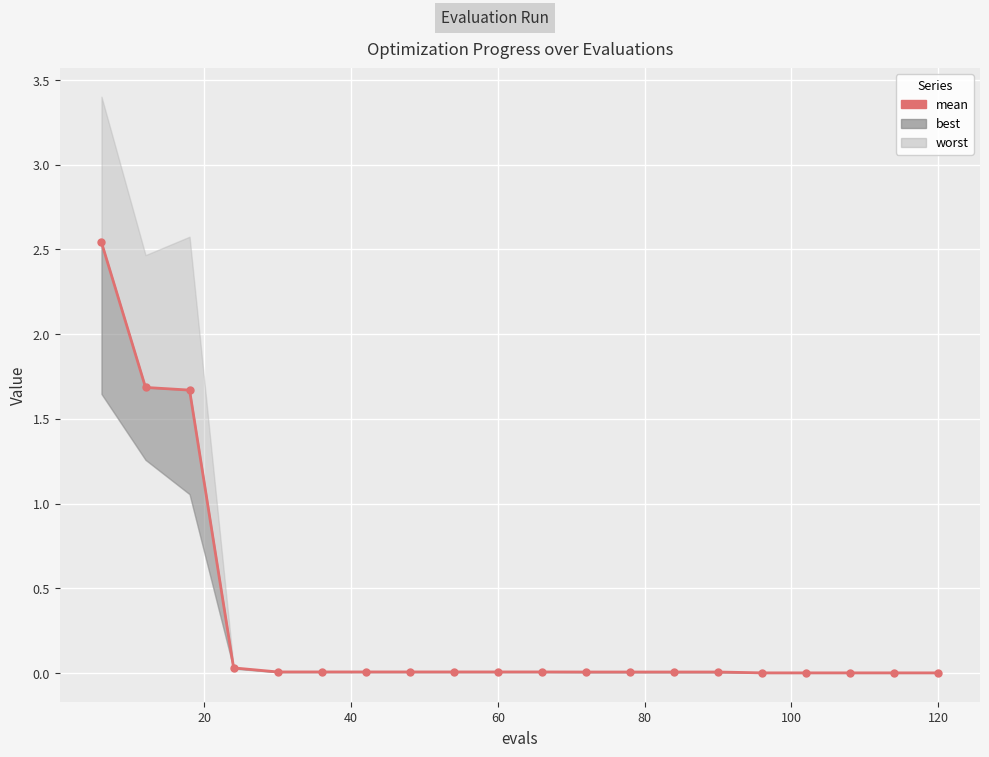

True or false: there are more than 0 points higher than both neighbors.

False